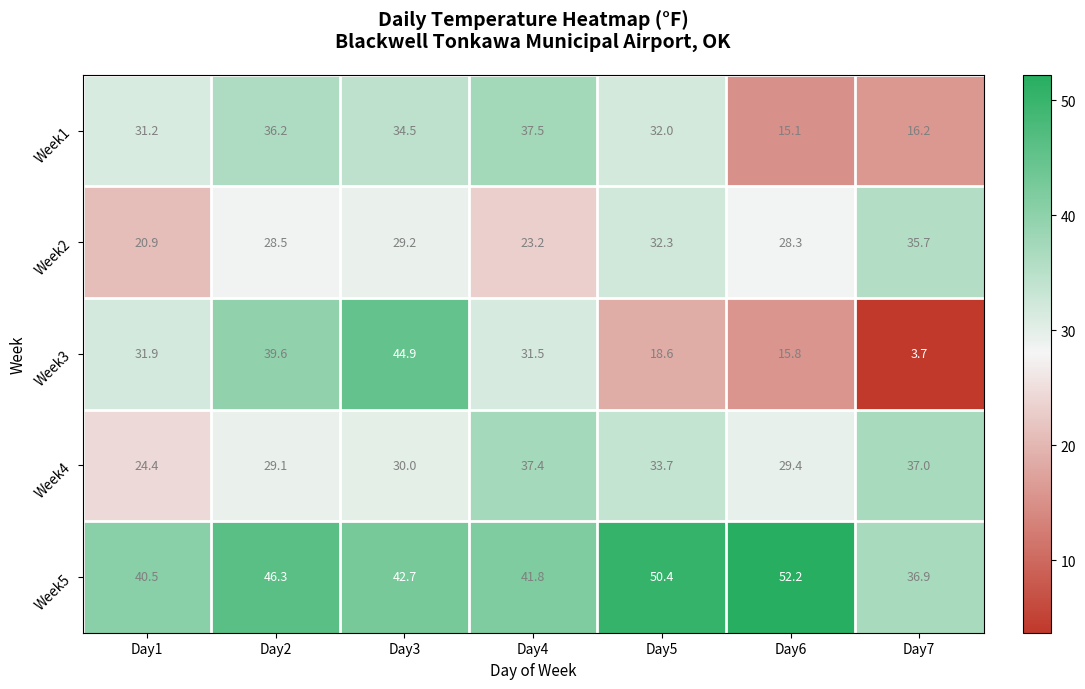

The Week2 series shows 7.7 at Day2. True or false?

False